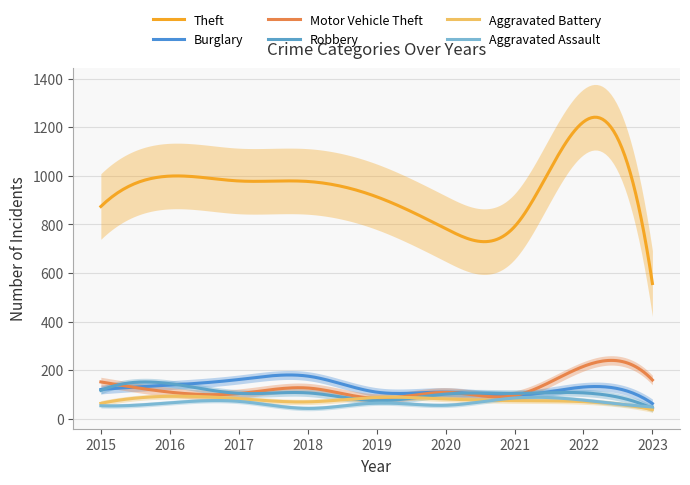

The value of Aggravated Assault at 2020 is 79. True or false?

False